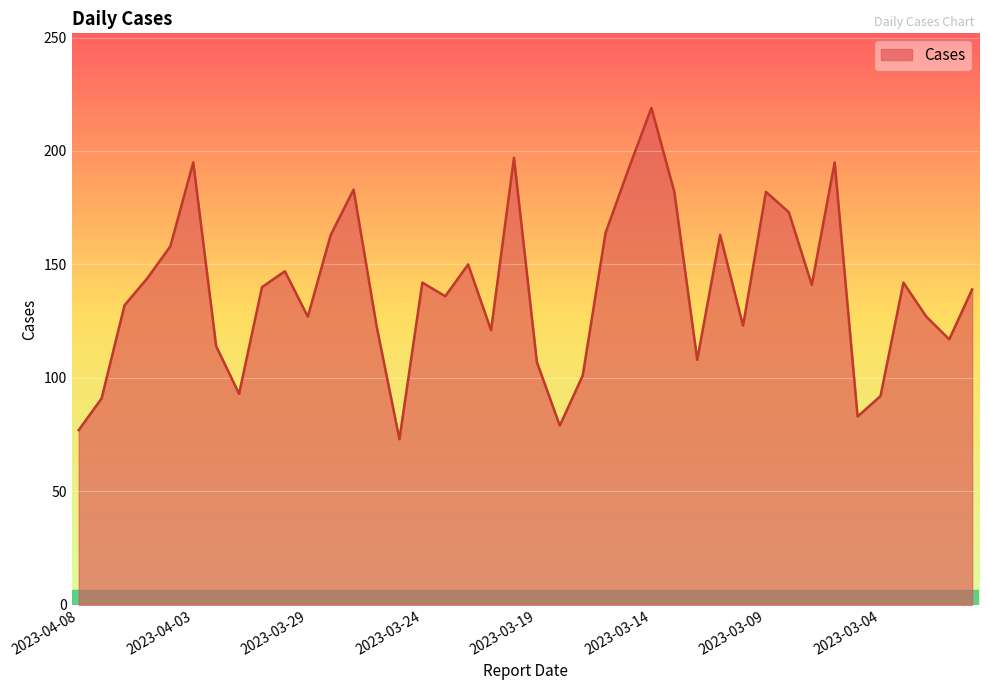

What is the average value?

138